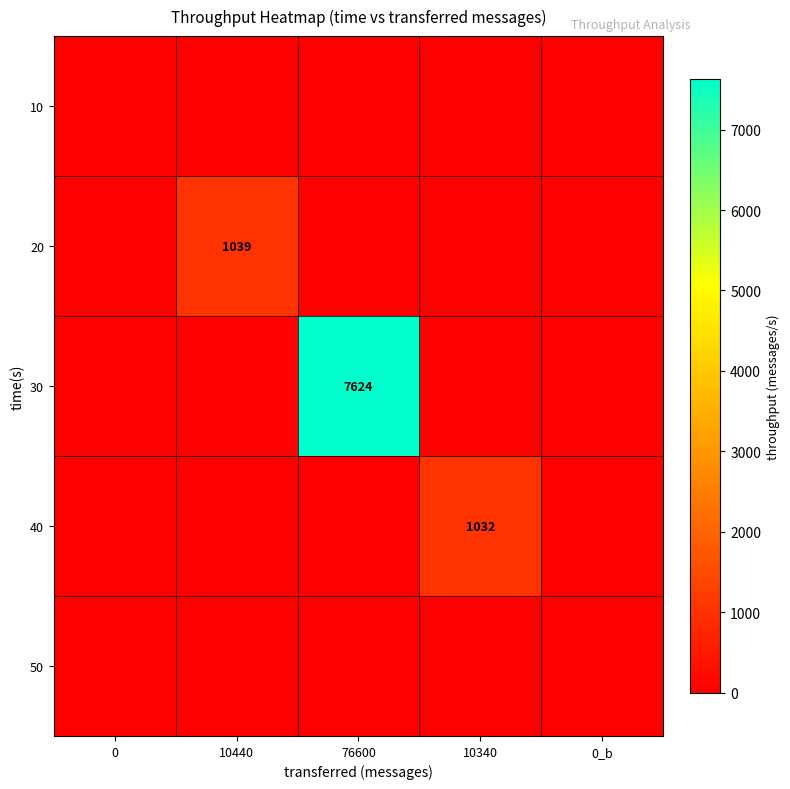

How many data points does each series have?

5